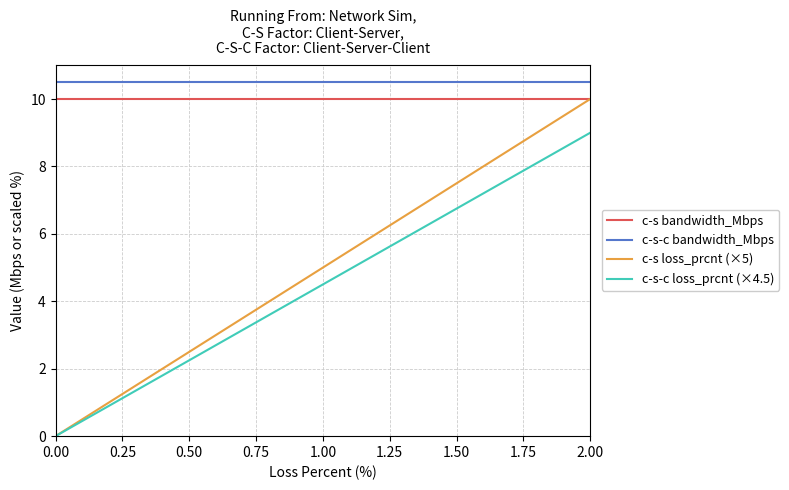

True or false: c-s bandwidth_Mbps and c-s-c loss_prcnt (×4.5) cross at least once.

False